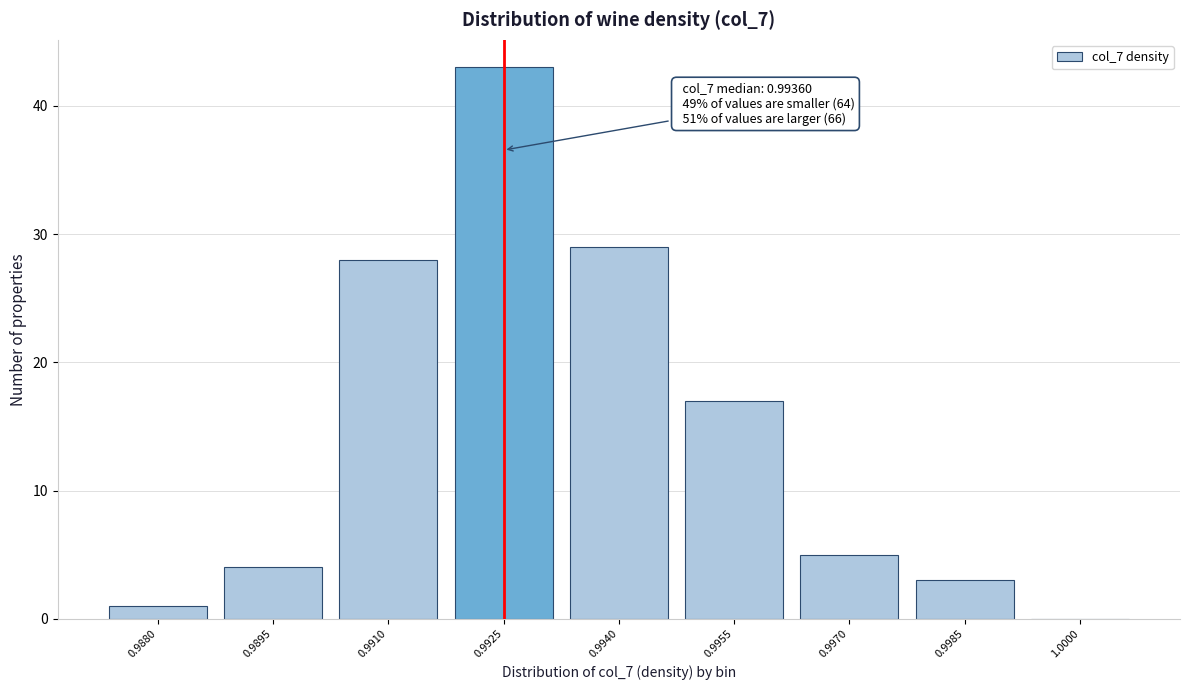

Reading left to right, list all the values displayed in this chart.

0.9880=1	0.9895=4	0.9910=28	0.9925=43	0.9940=29	0.9955=17	0.9970=5	0.9985=3	1.0000=0